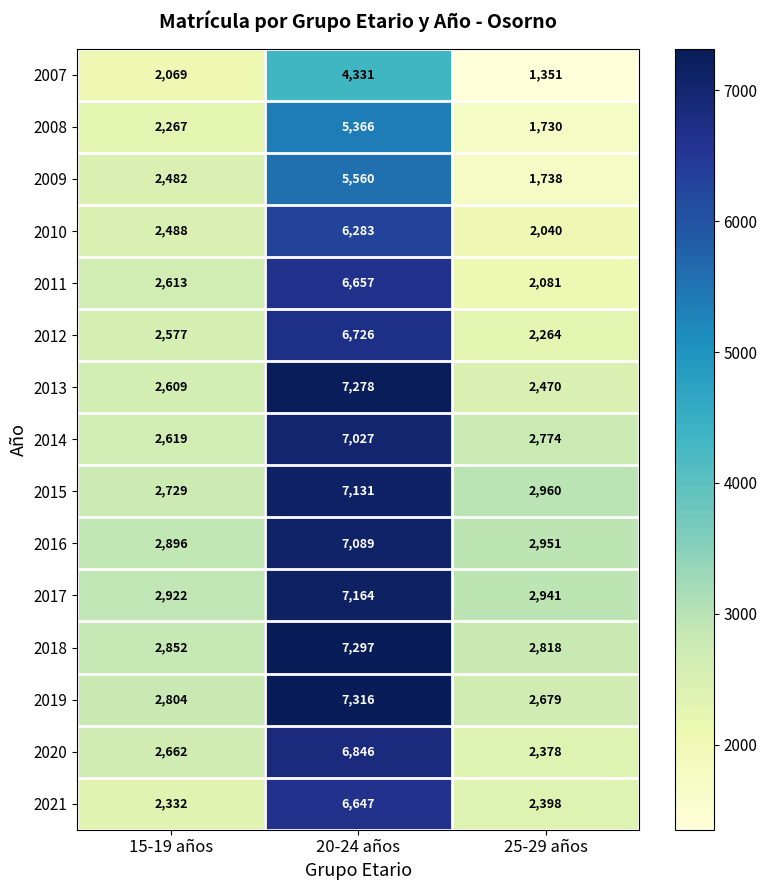

Is it true that 2014 equals 7027 at 20-24 años?

True